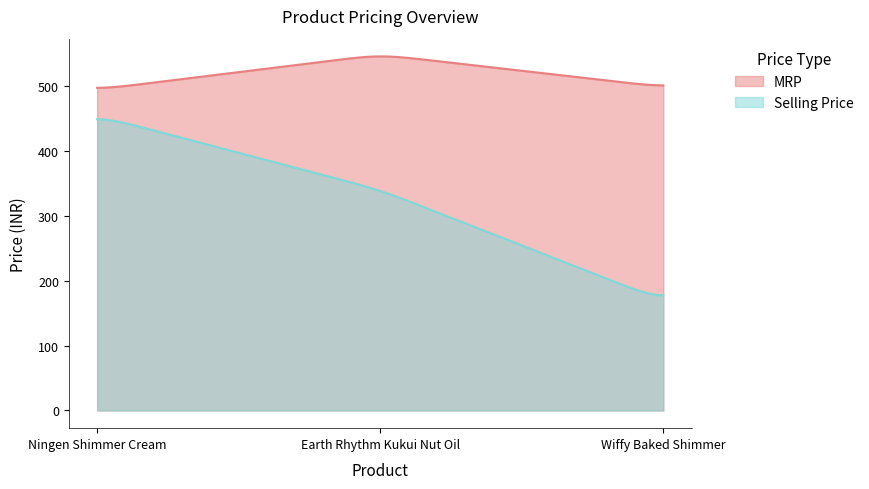

Where does the Selling Price series first go above 340?

Ningen Shimmer Cream